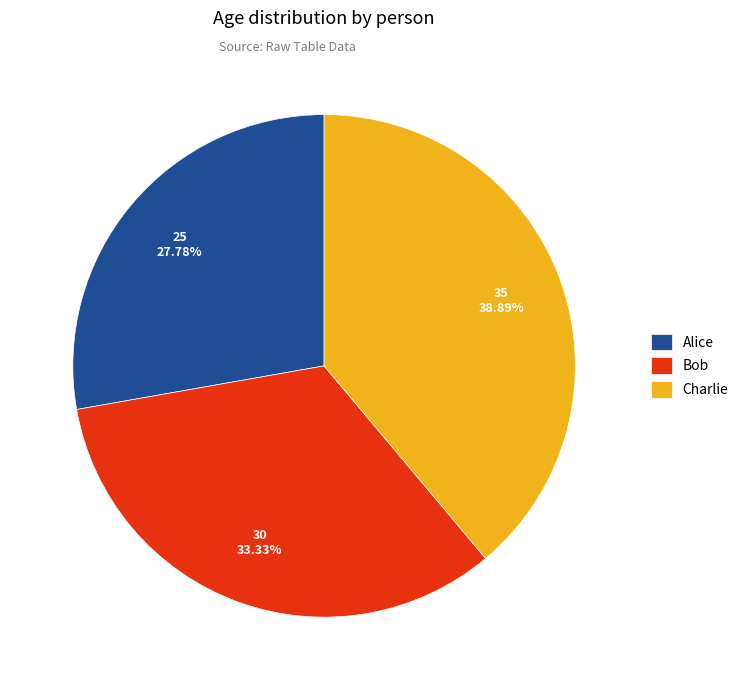

How many segments does this pie chart have?

3